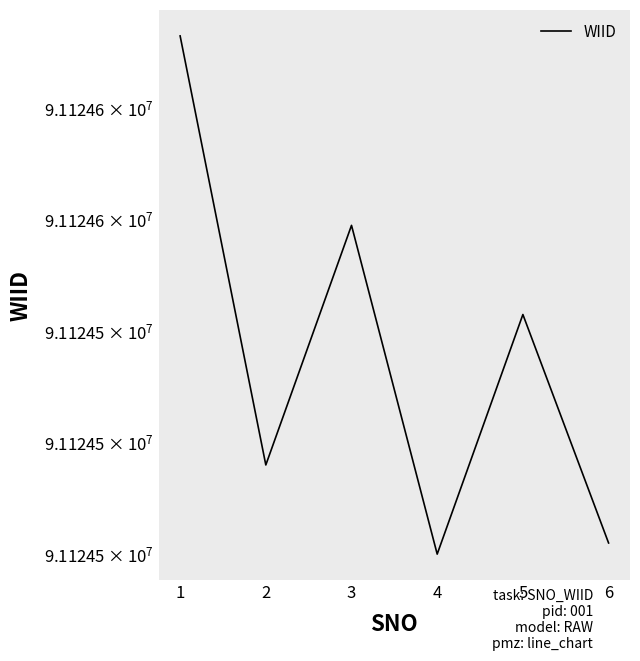

List the labels in order of value, largest first.

1, 3, 5, 2, 6, 4